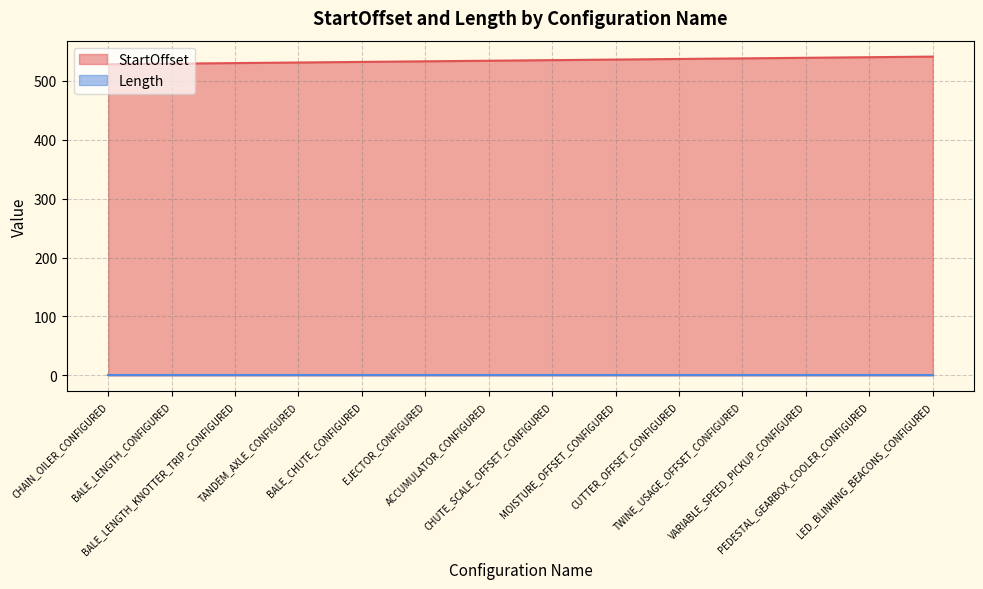

True or false: the data shows 328 at CHUTE_SCALE_OFFSET_CONFIGURED.

False